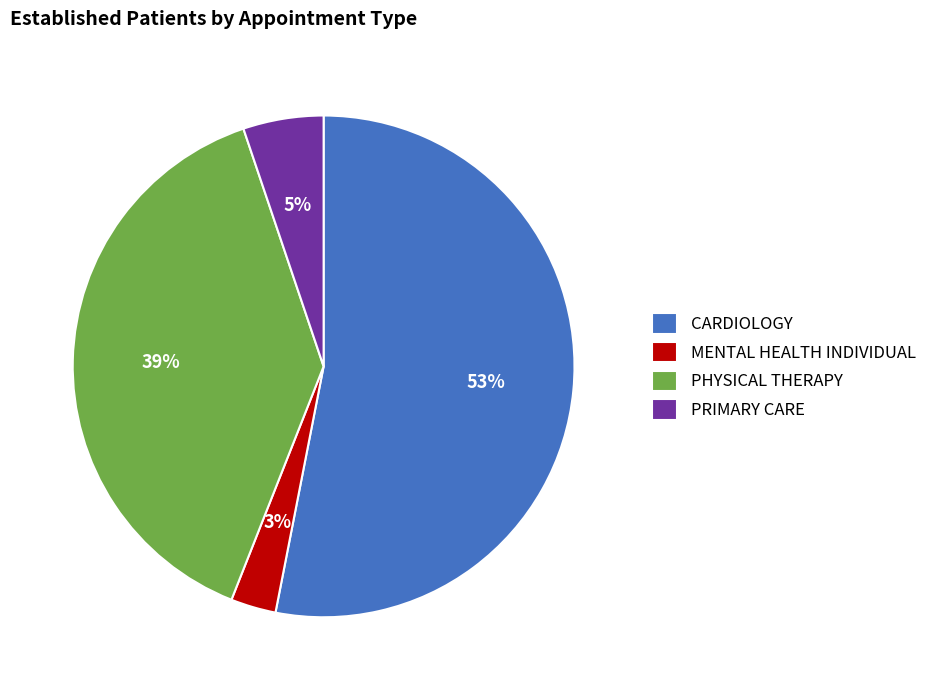

Do CARDIOLOGY and PHYSICAL THERAPY together represent more than half of the pie?

Yes